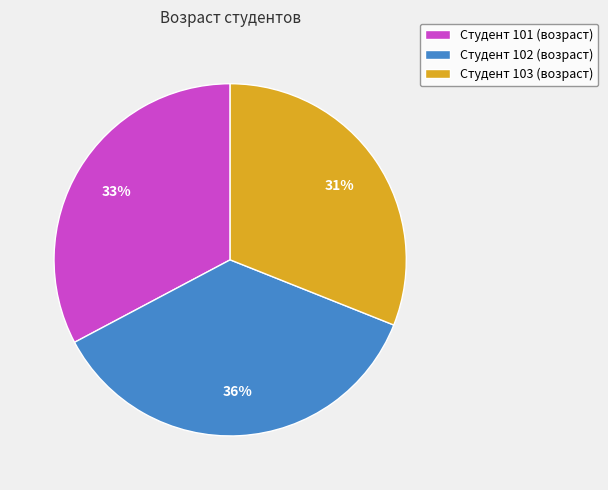

To the nearest percent, what is the combined percentage of Студент 102 (возраст) and Студент 103 (возраст)?

67%